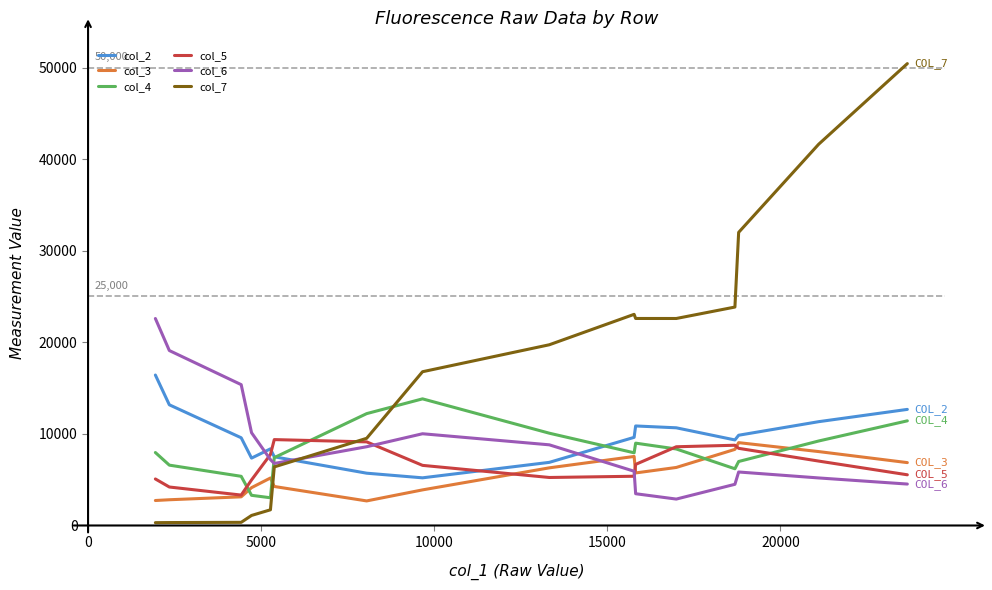

Which series has the largest range (max minus min)?

col_7